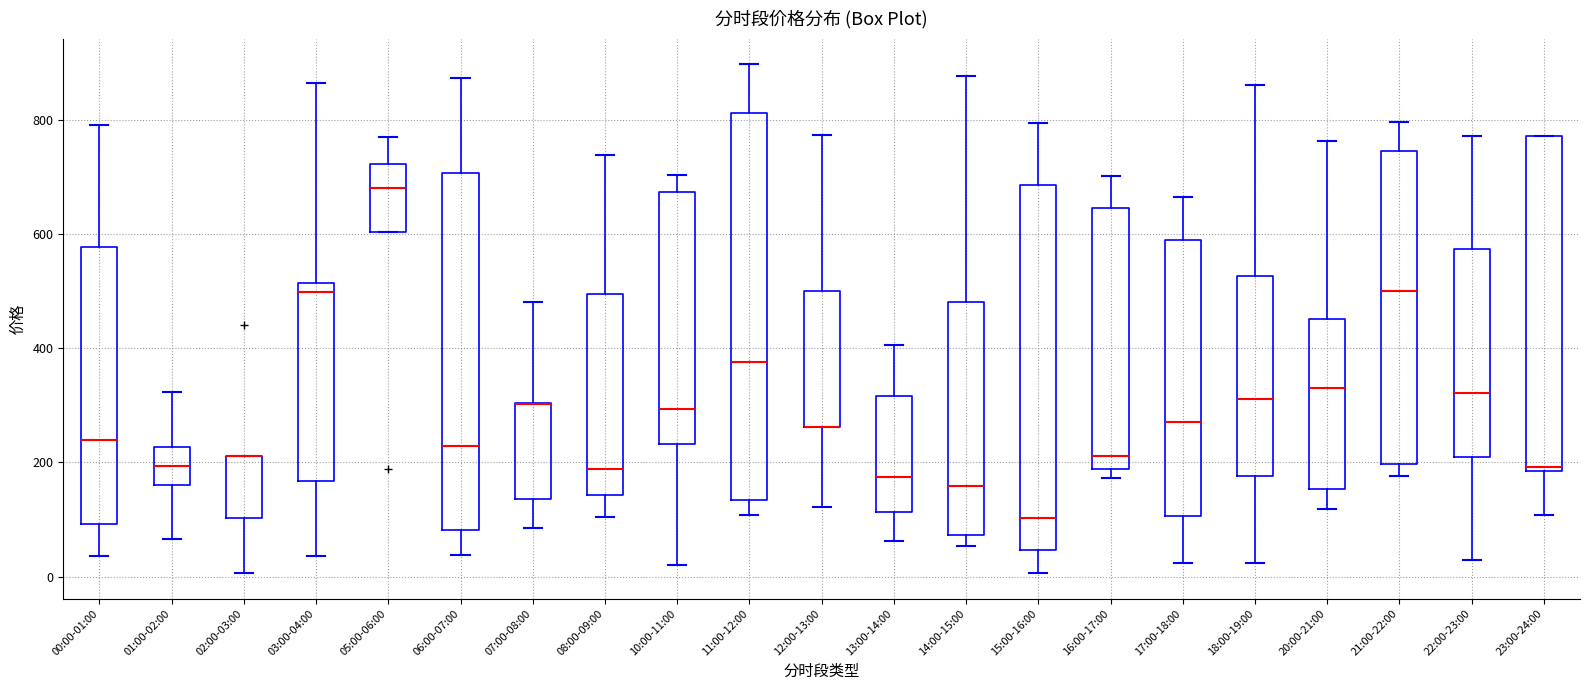

Reading left to right, read every box against the y-axis: the position of its median line, the range the box covers, and the ends of its whiskers. The values are not printed on the chart, so give them approximately, as read against the axis.

00:00-01:00: median 240, box 100 to 580, whiskers 40 to 800
01:00-02:00: median 200, box 160 to 220, whiskers 60 to 320
02:00-03:00: median 220 (drawn on the box's upper edge), box 100 to 220, whiskers 0 to 220
03:00-04:00: median 500, box 160 to 520, whiskers 40 to 860
05:00-06:00: median 680, box 600 to 720, whiskers 600 to 780
06:00-07:00: median 220, box 80 to 700, whiskers 40 to 880
07:00-08:00: median 300 (drawn on the box's upper edge), box 140 to 300, whiskers 80 to 480
08:00-09:00: median 180, box 140 to 500, whiskers 100 to 740
10:00-11:00: median 300, box 240 to 680, whiskers 20 to 700
11:00-12:00: median 380, box 140 to 820, whiskers 100 to 900
12:00-13:00: median 260 (drawn on the box's lower edge), box 260 to 500, whiskers 120 to 780
13:00-14:00: median 180, box 120 to 320, whiskers 60 to 400
14:00-15:00: median 160, box 80 to 480, whiskers 60 to 880
15:00-16:00: median 100, box 40 to 680, whiskers 0 to 800
16:00-17:00: median 220, box 180 to 640, whiskers 180 (just below the box's lower edge) to 700
17:00-18:00: median 260, box 100 to 580, whiskers 20 to 660
18:00-19:00: median 320, box 180 to 520, whiskers 20 to 860
20:00-21:00: median 340, box 160 to 460, whiskers 120 to 760
21:00-22:00: median 500, box 200 to 740, whiskers 180 to 800
22:00-23:00: median 320, box 200 to 580, whiskers 20 to 780
23:00-24:00: median 200, box 180 to 780, whiskers 100 to 780